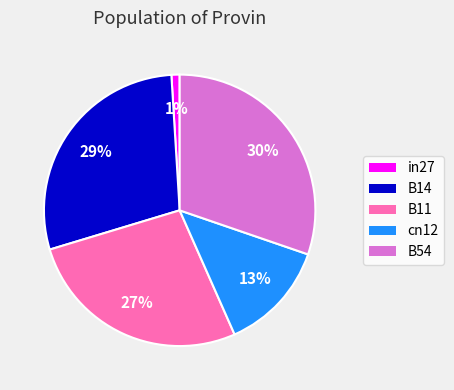

Do B11 and B14 together represent more than half of the pie?

Yes